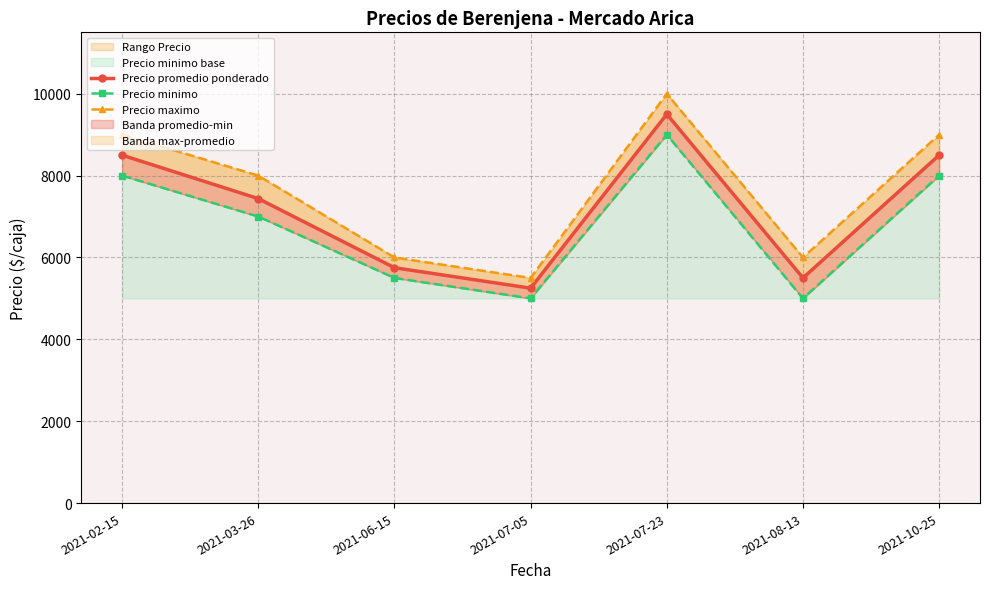

What is the label of the 5th point from the right?

2021-06-15